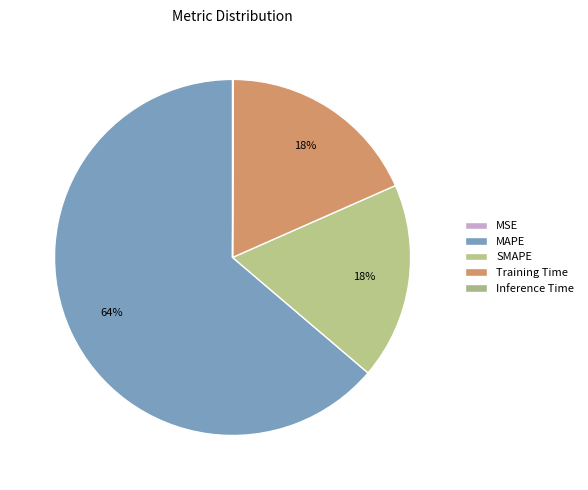

How many slices are in this pie chart?

5